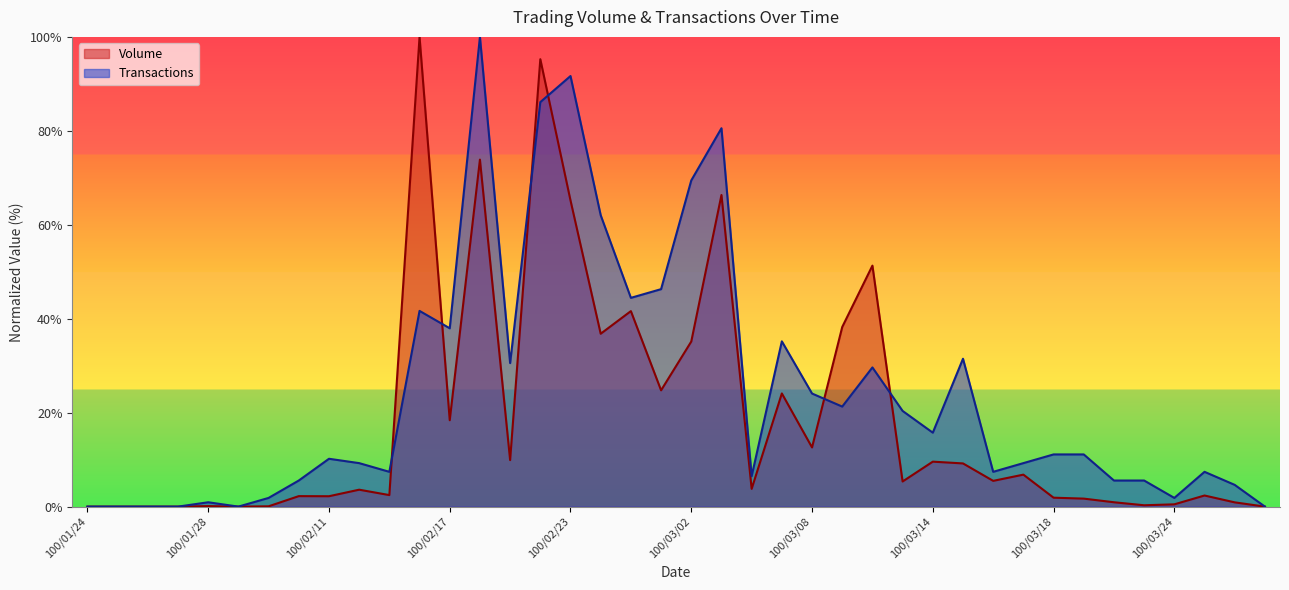

Where is Transactions nearest to the value 50?

100/03/01